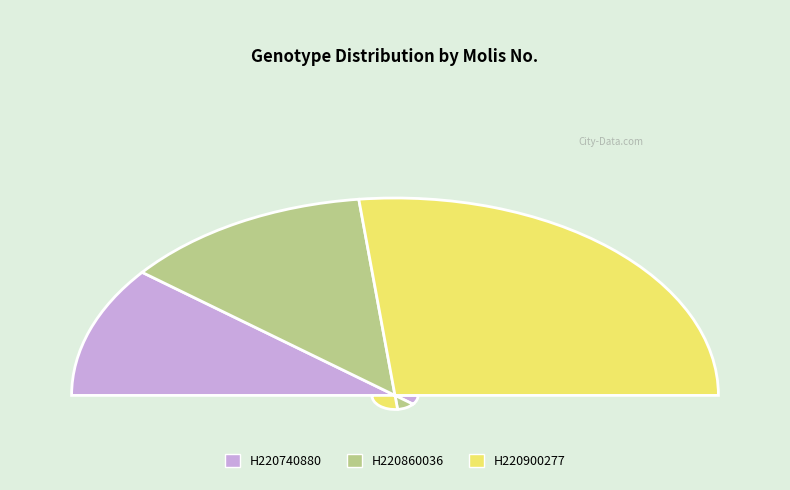

What is the smallest slice in the pie chart?

H220740880